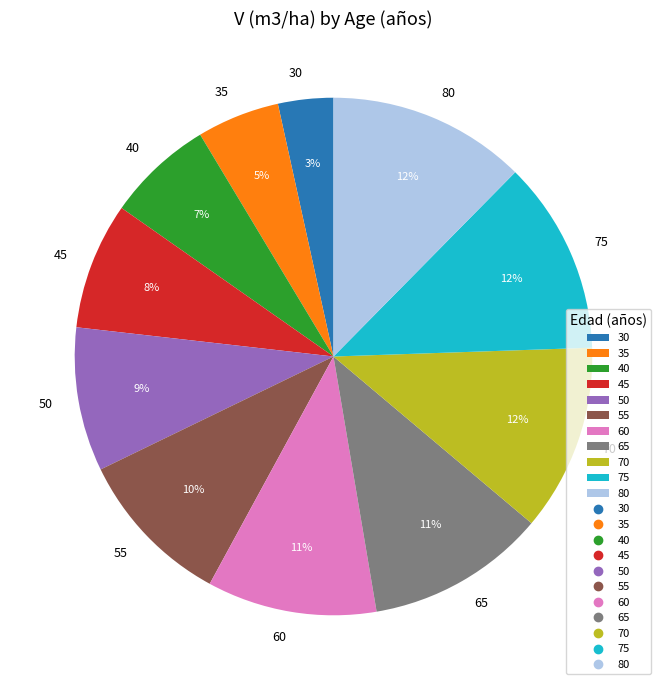

Which has a higher value, 50 or 80?

80